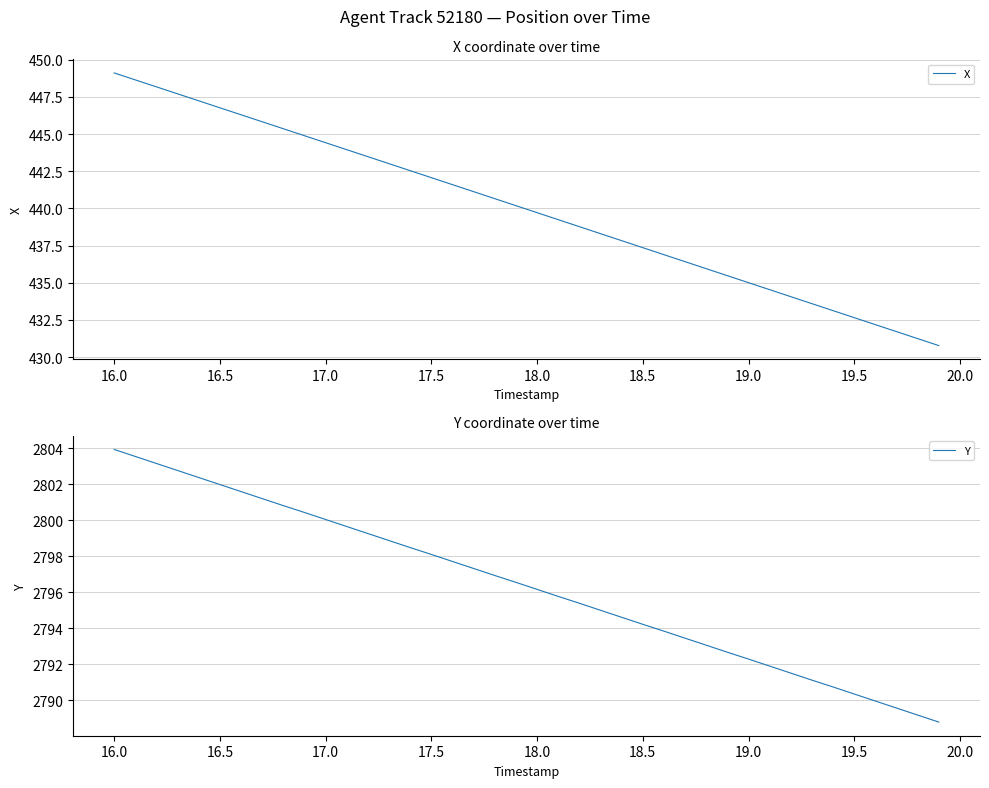

True or false: X has a value of 446.8 at 16.5.

True